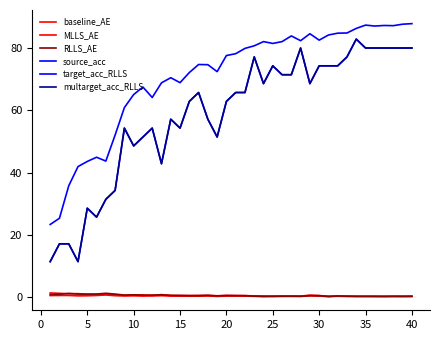

Does the chart display data point markers on the line(s)?

No